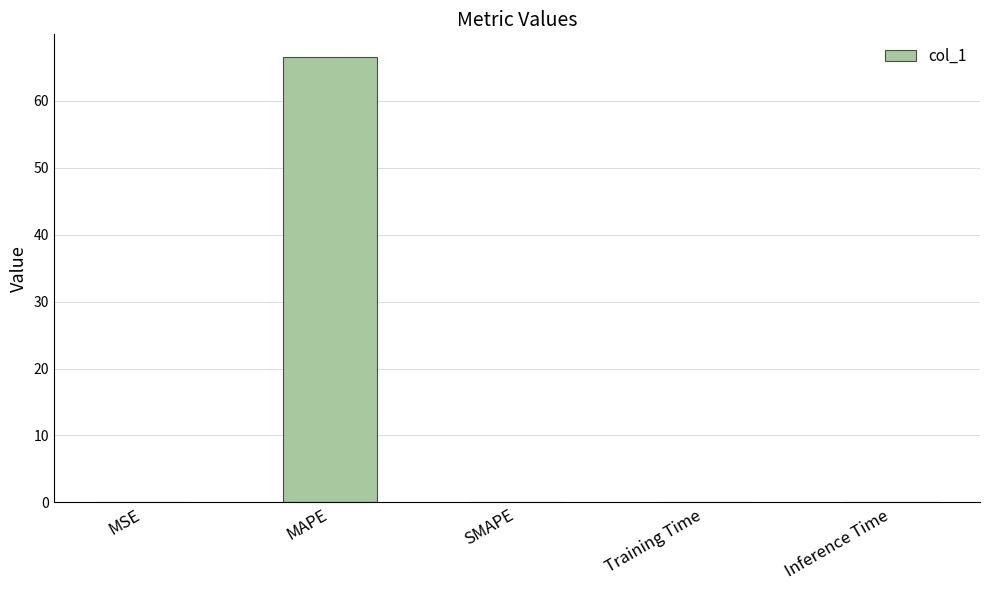

What is the greatest value displayed?

66.6